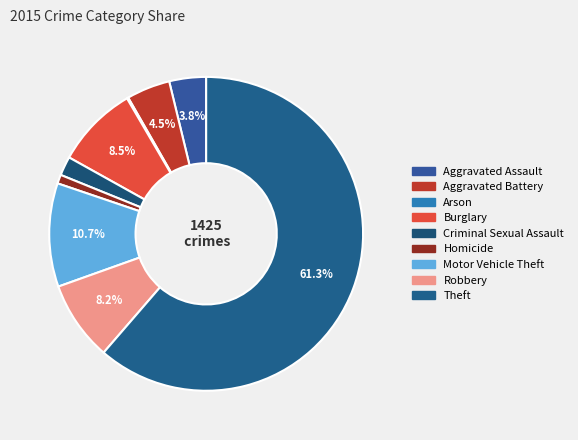

The Criminal Sexual Assault slice represents 2% of the pie. True or false?

True